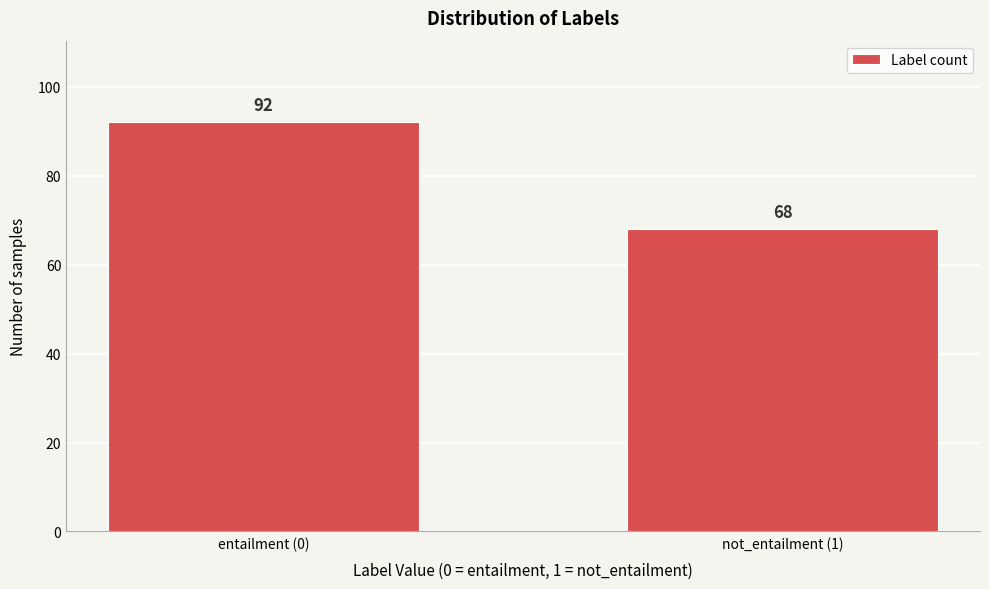

Reading left to right, what are all the values shown in this chart?

92	68